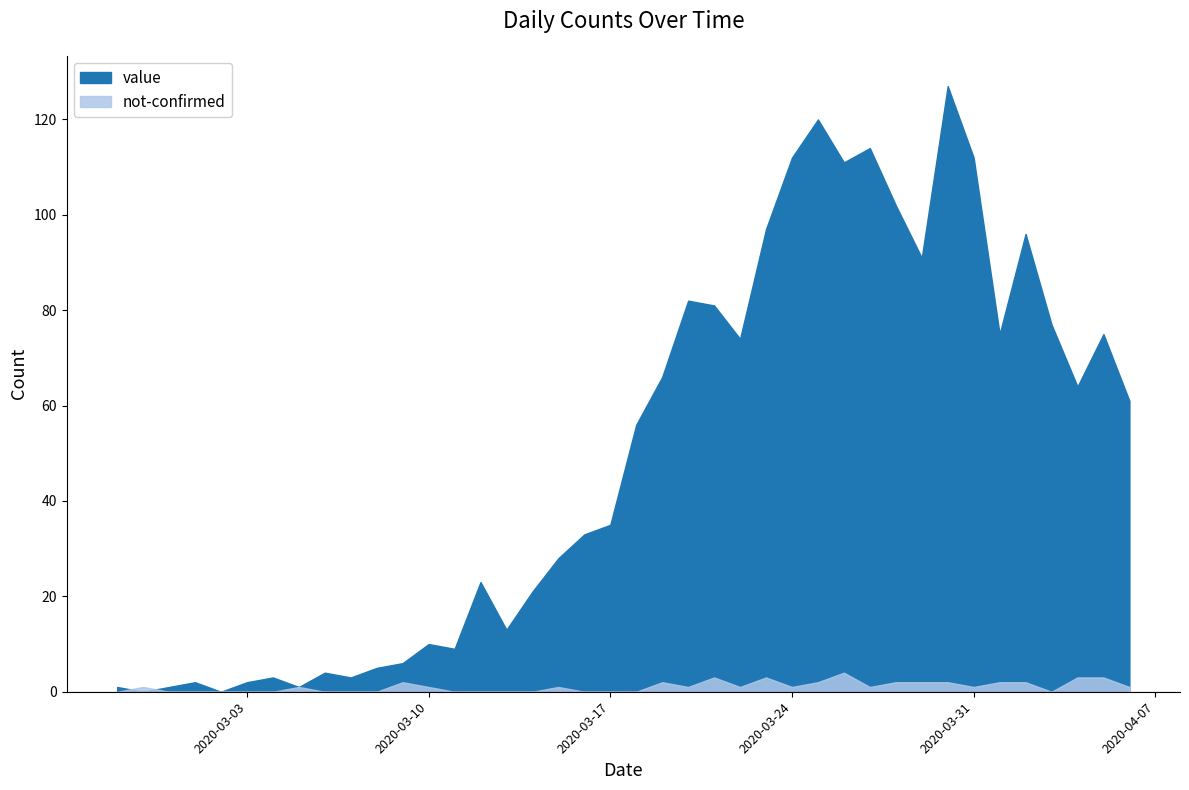

What is the value of the not-confirmed point at the 23rd from the left?

1